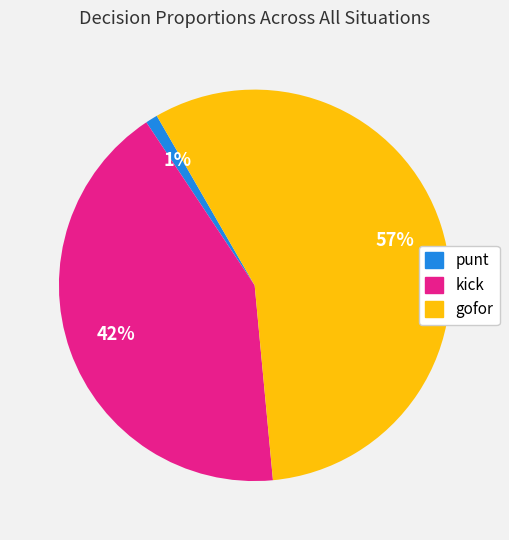

To the nearest percent, what is the difference between the largest and smallest slice percentages?

56%